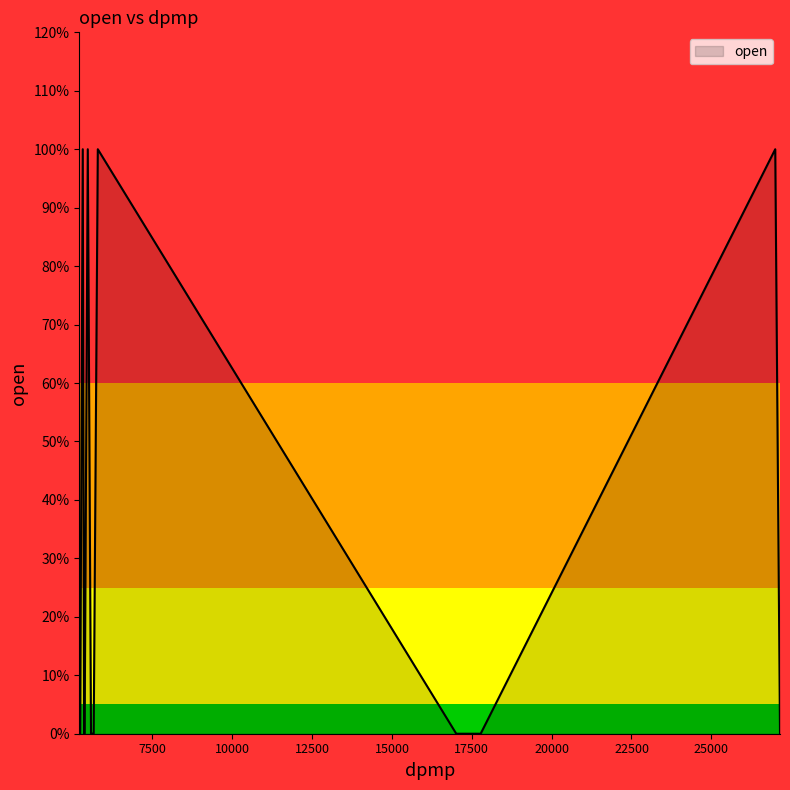

What is the difference between the maximum and minimum values?

1